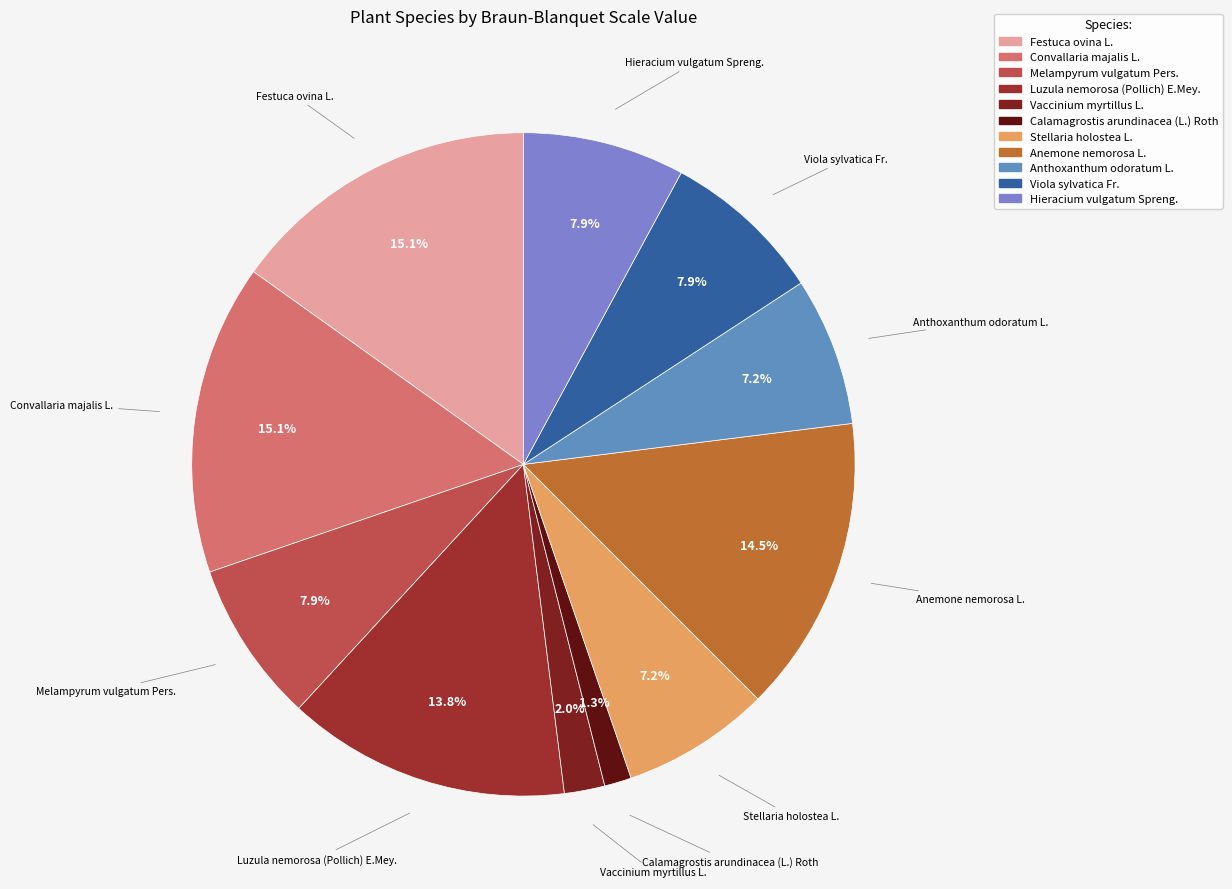

To the nearest percent, what is the difference between the largest and smallest slice percentages?

14%